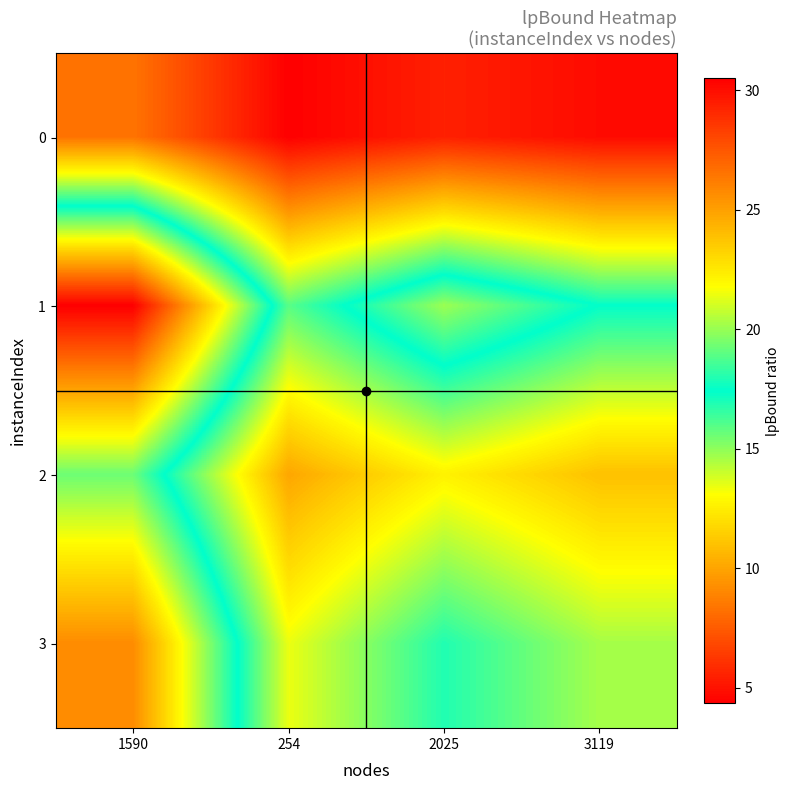

At which category is the sum across all series the highest?

1590